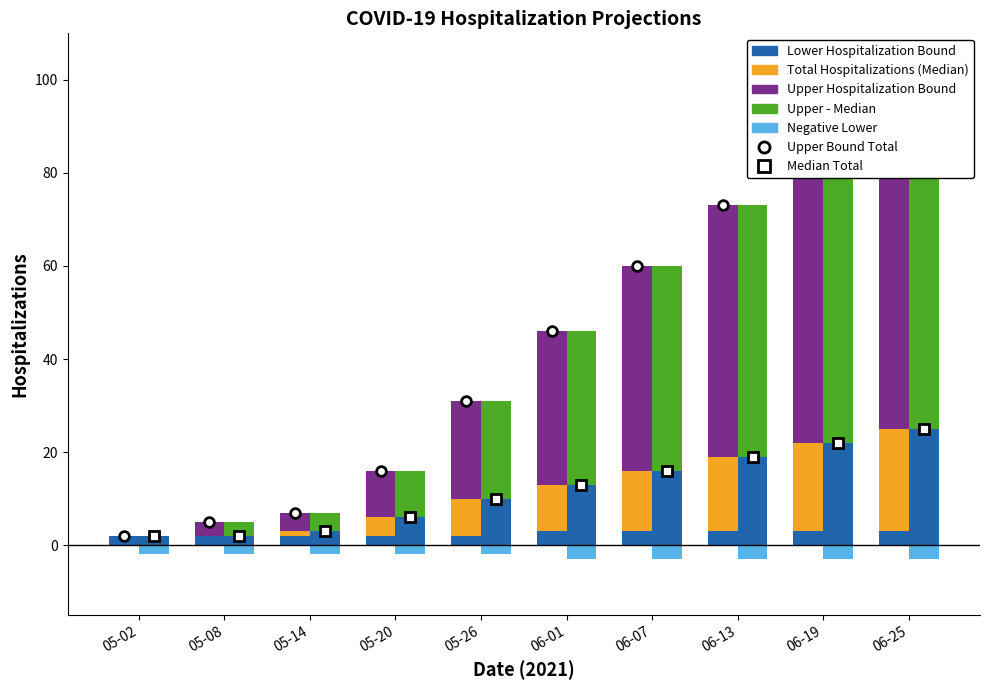

What is the maximum value shown in the chart?

95